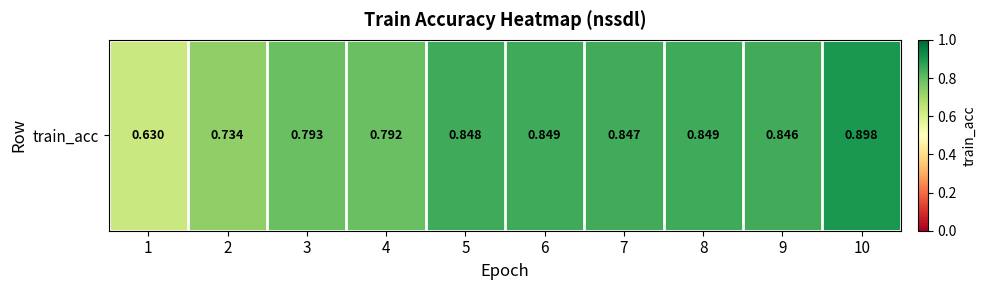

List the labels in order of value, smallest first.

1, 2, 4, 3, 9, 7, 5, 8, 6, 10